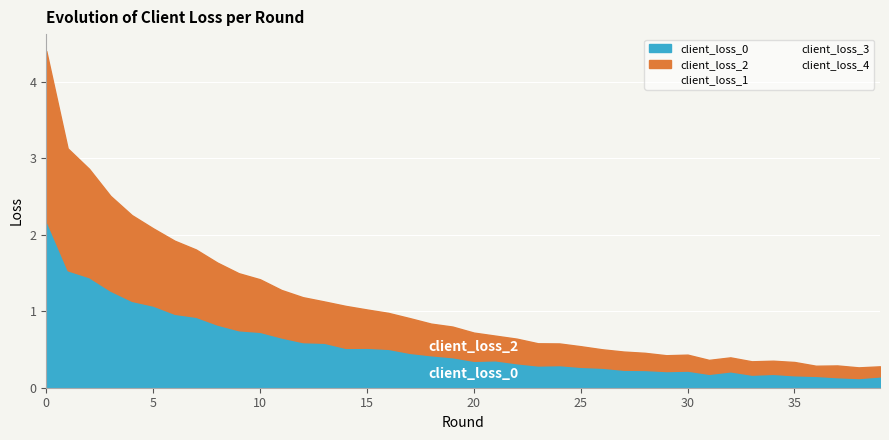

Reading right to left, list all the values displayed in this chart.

client_loss_0: 39=0.1	38=0.1	37=0.1	36=0.2	35=0.2	34=0.2	33=0.2	32=0.2	31=0.2	30=0.2	29=0.2	28=0.2	27=0.2	26=0.3	25=0.3	24=0.3	23=0.3	22=0.3	21=0.4	20=0.4	19=0.4	18=0.4	17=0.5	16=0.5	15=0.5	14=0.5	13=0.6	12=0.6	11=0.7	10=0.7	9=0.8	8=0.8	7=0.9	6=1.0	5=1.1	4=1.1	3=1.3	2=1.4	1=1.5	0=2.2
client_loss_1: 39=0.1	38=0.1	37=0.1	36=0.1	35=0.2	34=0.1	33=0.2	32=0.2	31=0.2	30=0.2	29=0.2	28=0.2	27=0.2	26=0.2	25=0.3	24=0.3	23=0.3	22=0.3	21=0.3	20=0.4	19=0.4	18=0.4	17=0.4	16=0.5	15=0.5	14=0.5	13=0.6	12=0.6	11=0.6	10=0.7	9=0.8	8=0.8	7=0.9	6=1.0	5=1.1	4=1.2	3=1.3	2=1.4	1=1.5	0=2.2
client_loss_2: 39=0.1	38=0.1	37=0.2	36=0.1	35=0.2	34=0.2	33=0.2	32=0.2	31=0.2	30=0.2	29=0.2	28=0.2	27=0.2	26=0.2	25=0.3	24=0.3	23=0.3	22=0.3	21=0.3	20=0.4	19=0.4	18=0.4	17=0.5	16=0.5	15=0.5	14=0.5	13=0.5	12=0.6	11=0.6	10=0.7	9=0.7	8=0.8	7=0.9	6=1.0	5=1.0	4=1.1	3=1.2	2=1.4	1=1.6	0=2.2
client_loss_3: 39=0.1	38=0.1	37=0.1	36=0.1	35=0.2	34=0.1	33=0.2	32=0.2	31=0.2	30=0.2	29=0.2	28=0.2	27=0.2	26=0.2	25=0.3	24=0.3	23=0.3	22=0.3	21=0.3	20=0.4	19=0.4	18=0.4	17=0.5	16=0.5	15=0.5	14=0.6	13=0.6	12=0.6	11=0.7	10=0.7	9=0.8	8=0.8	7=0.9	6=1.0	5=1.1	4=1.2	3=1.3	2=1.4	1=1.6	0=2.2
client_loss_4: 39=0.1	38=0.1	37=0.2	36=0.2	35=0.2	34=0.2	33=0.2	32=0.2	31=0.2	30=0.2	29=0.2	28=0.2	27=0.2	26=0.2	25=0.3	24=0.3	23=0.3	22=0.3	21=0.4	20=0.4	19=0.4	18=0.4	17=0.5	16=0.5	15=0.6	14=0.6	13=0.6	12=0.6	11=0.7	10=0.7	9=0.8	8=0.9	7=0.9	6=1.0	5=1.1	4=1.2	3=1.3	2=1.5	1=1.6	0=2.3